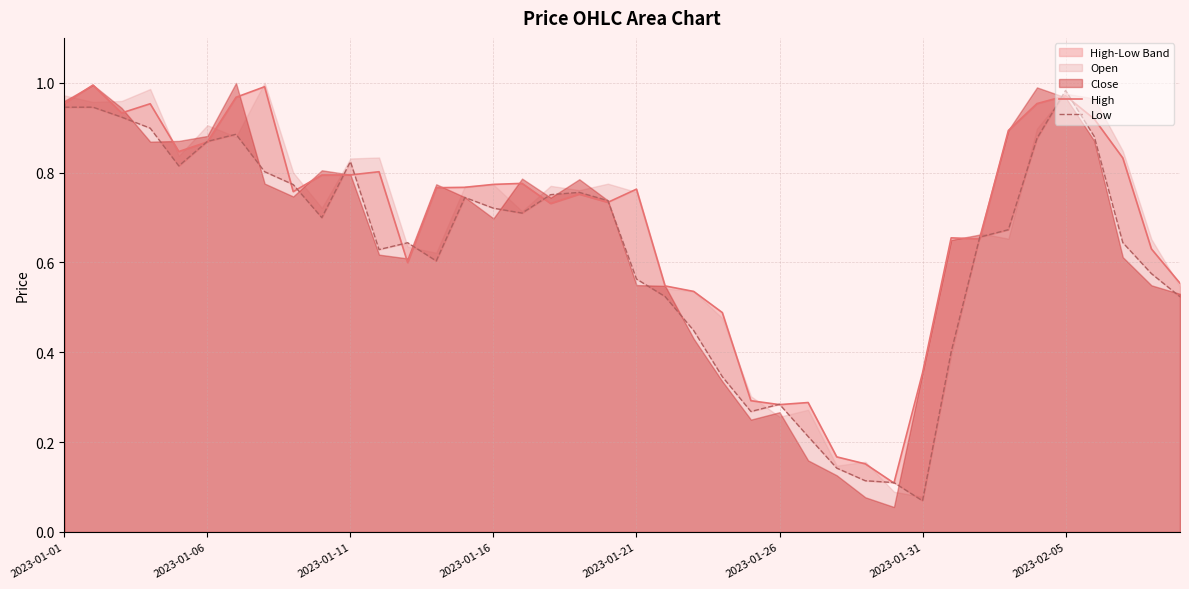

Which has a higher value, 15 or 19?

15